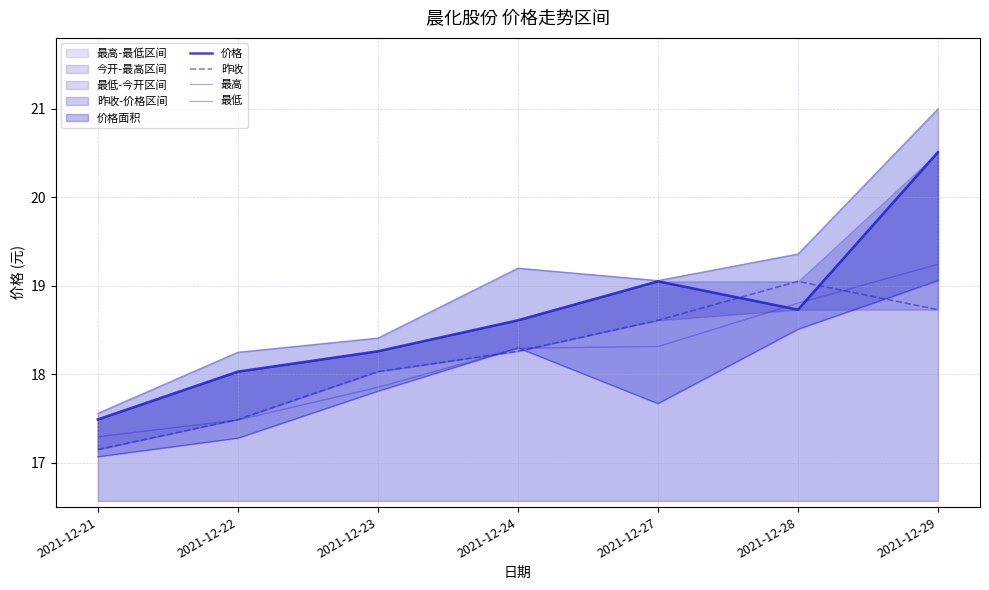

Where is 最高 nearest to the value 19?

2021-12-27